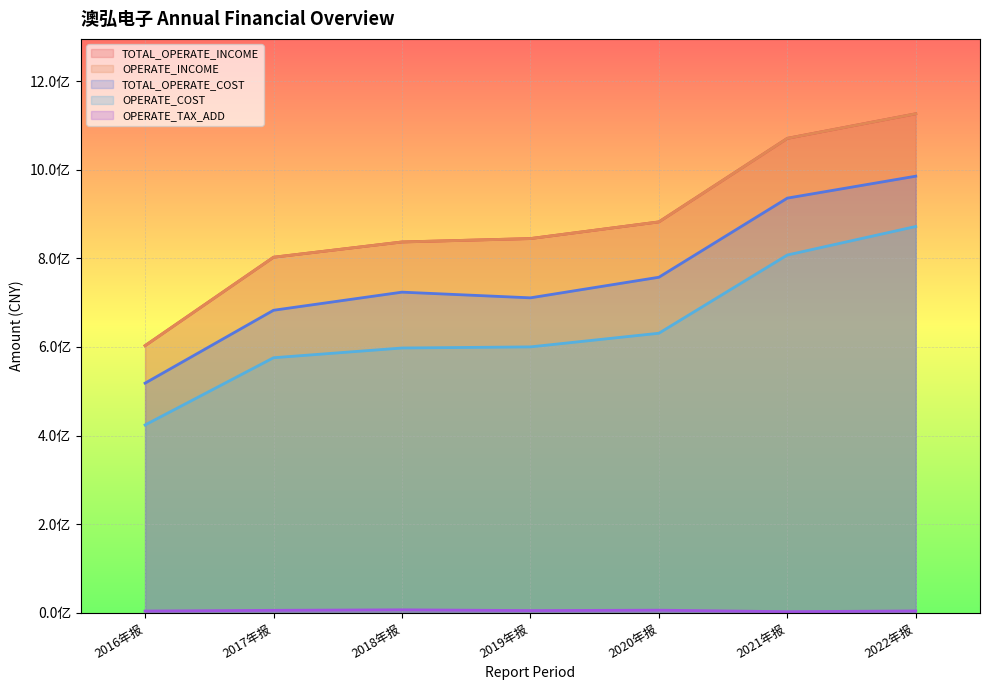

What is the value of the TOTAL_OPERATE_COST point at the 3rd from the left?

723734343.2